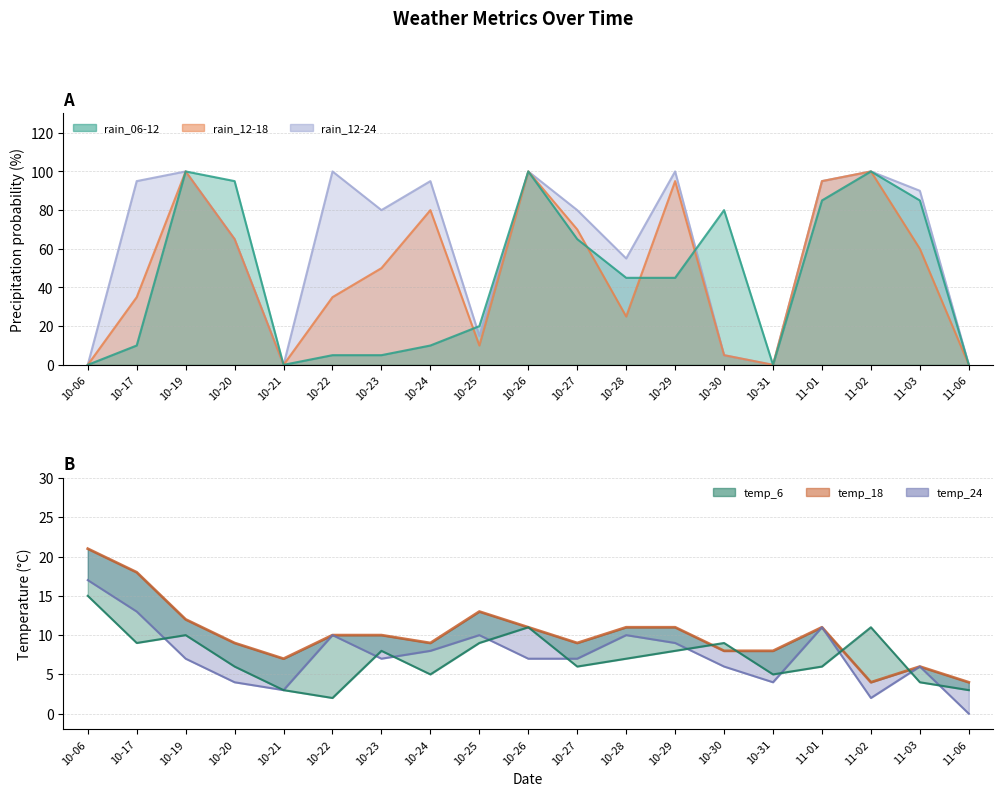

Between 10-17 and 10-25, which is larger?

10-17